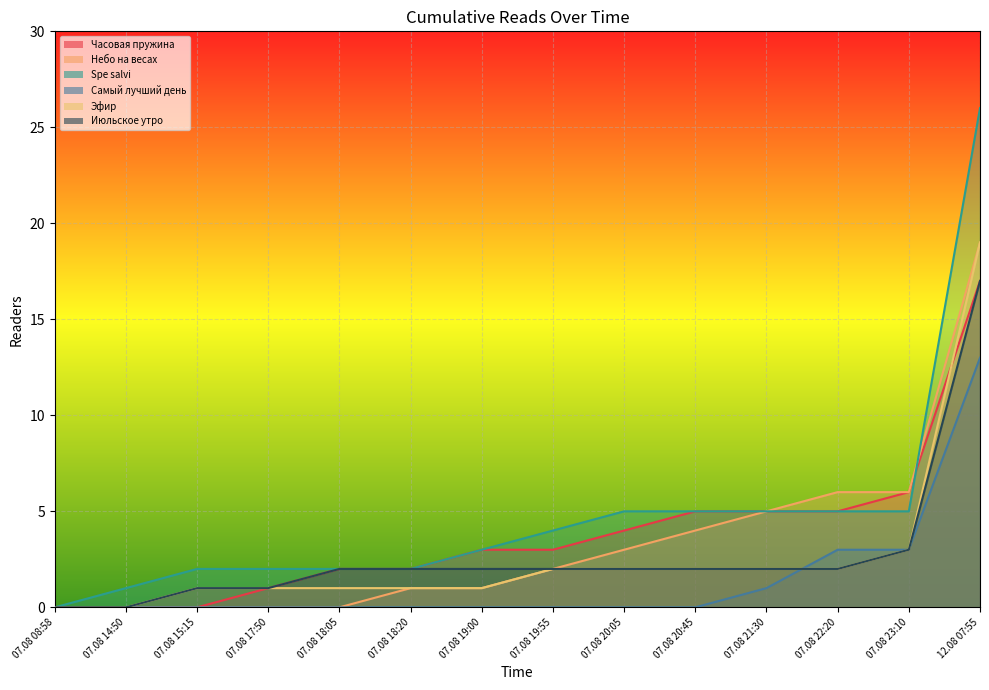

What is the label of the 9th point from the left?

07.08 20:05